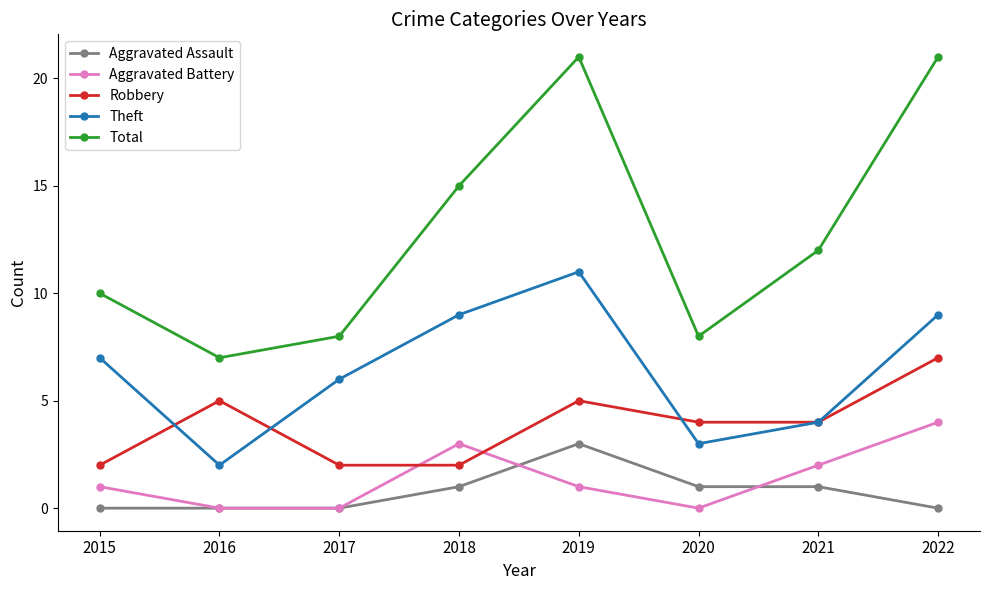

At which category does Robbery reach its first local peak?

2016